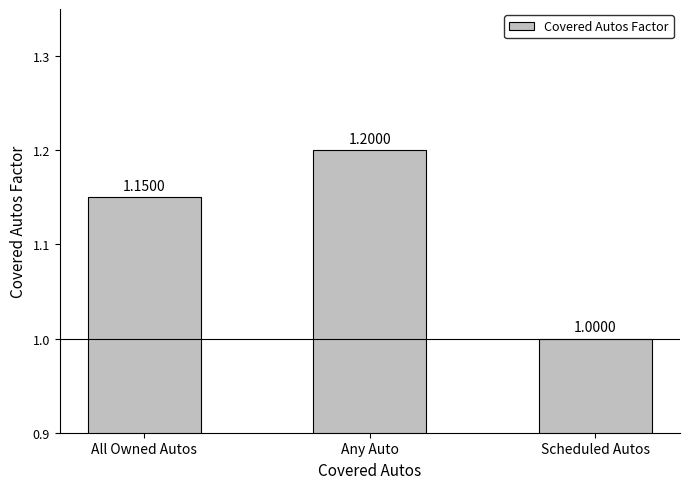

What position from the right is Scheduled Autos?

1